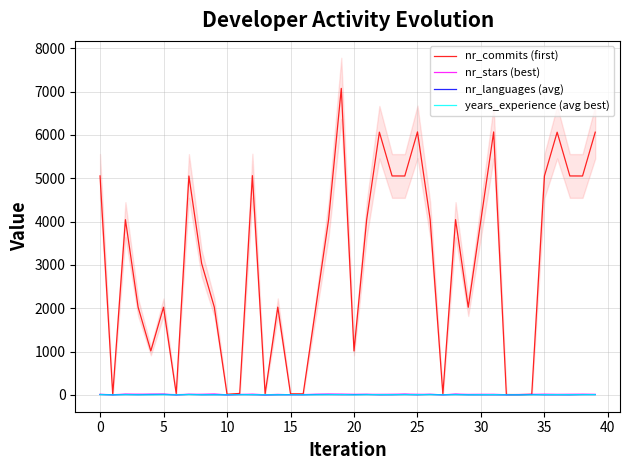

At which category is the sum across all series the highest?

19